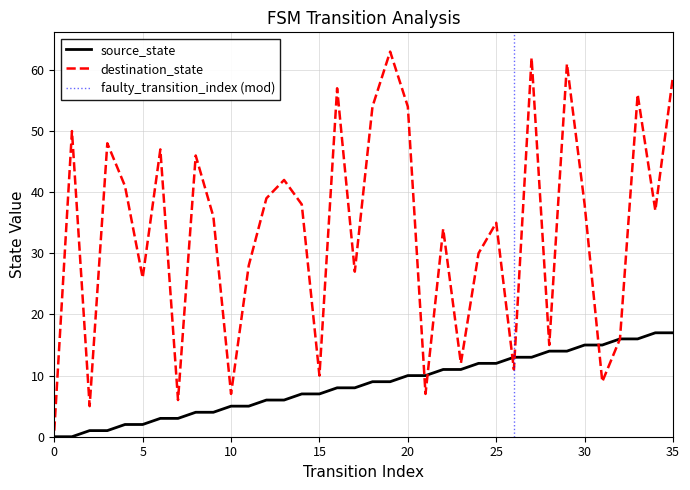

What is the difference between the source_state values at 16 and 24?

4